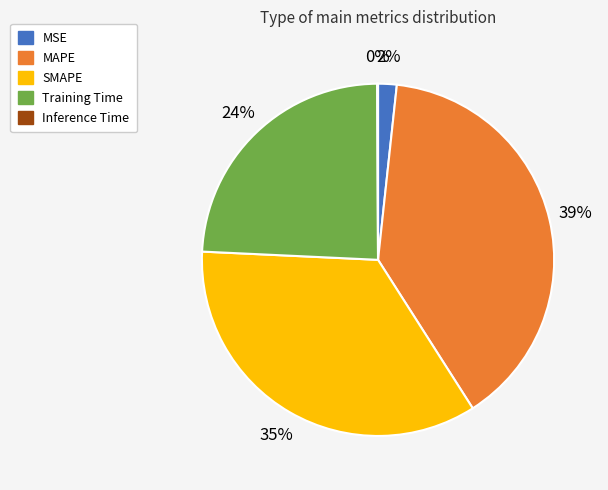

Is MAPE the majority of the pie?

No